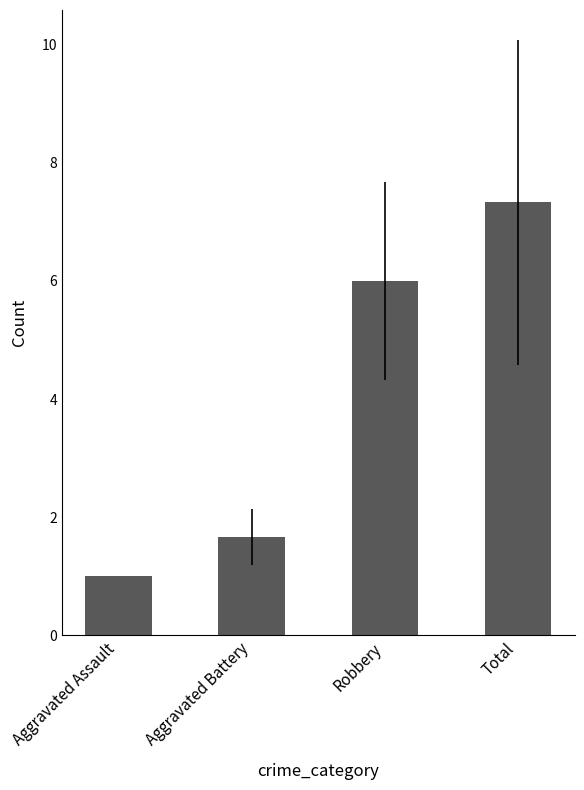

What is the change in value from Aggravated Battery to Robbery?

+4.3